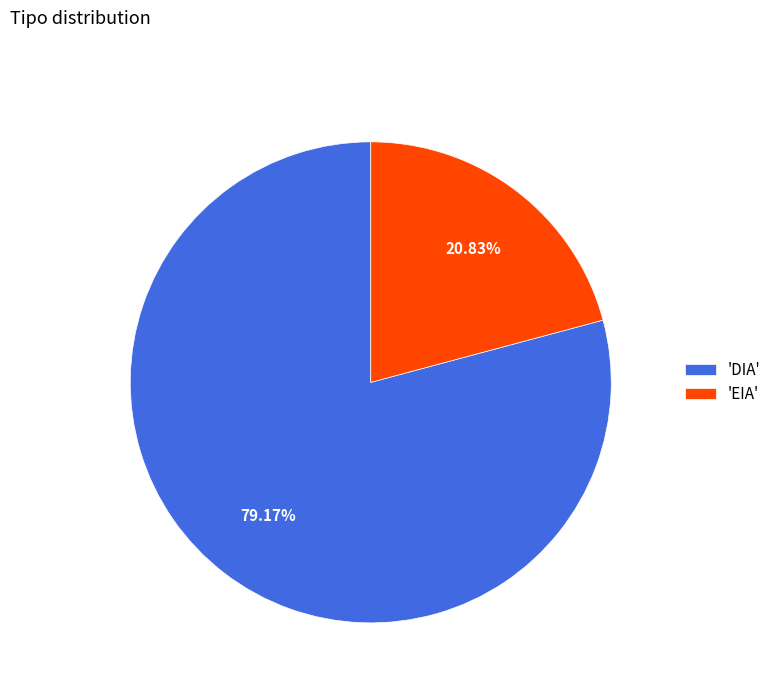

Which slice represents more than half of the pie?

'DIA'